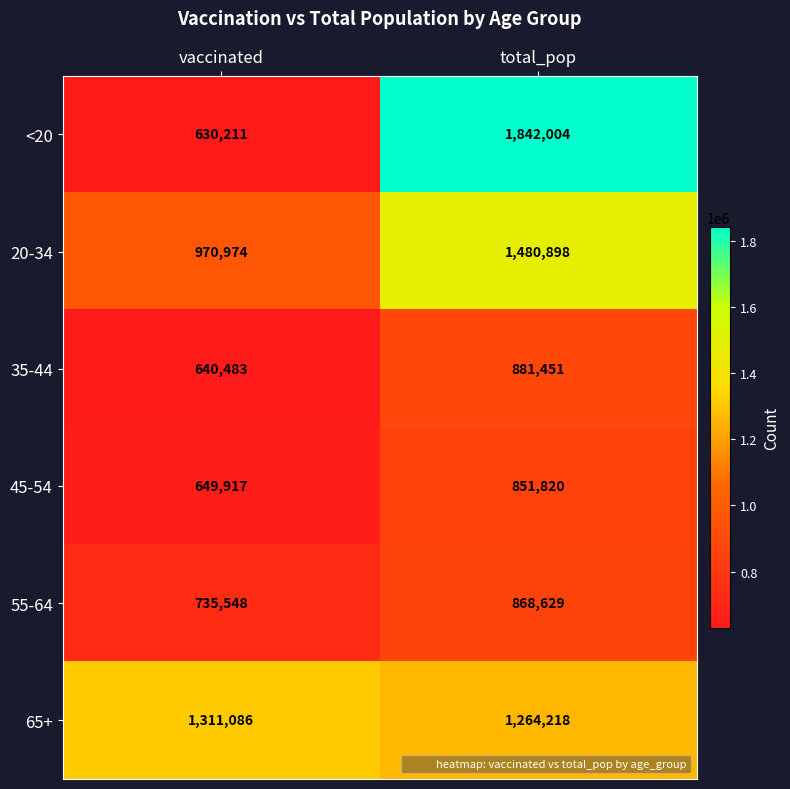

Reading left to right, transcribe all the data shown in this chart.

<20: vaccinated=630211	total_pop=1842004
20-34: vaccinated=970974	total_pop=1480898
35-44: vaccinated=640483	total_pop=881451
45-54: vaccinated=649917	total_pop=851820
55-64: vaccinated=735548	total_pop=868629
65+: vaccinated=1311086	total_pop=1264218